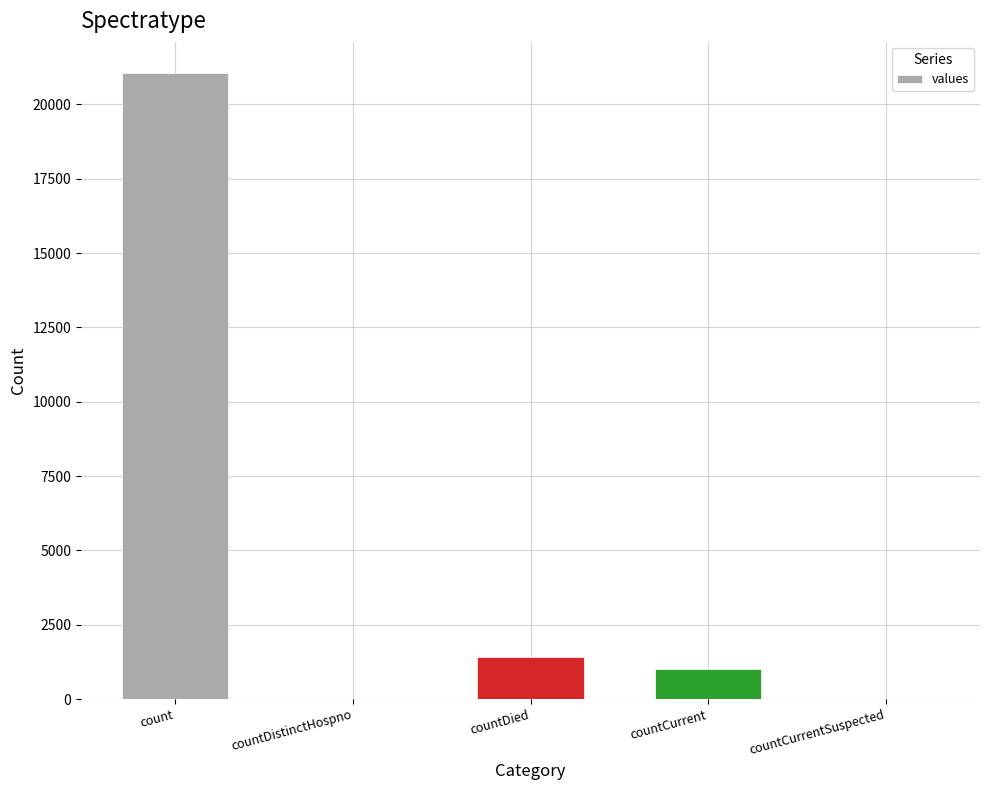

Count the number of categories in the chart.

5